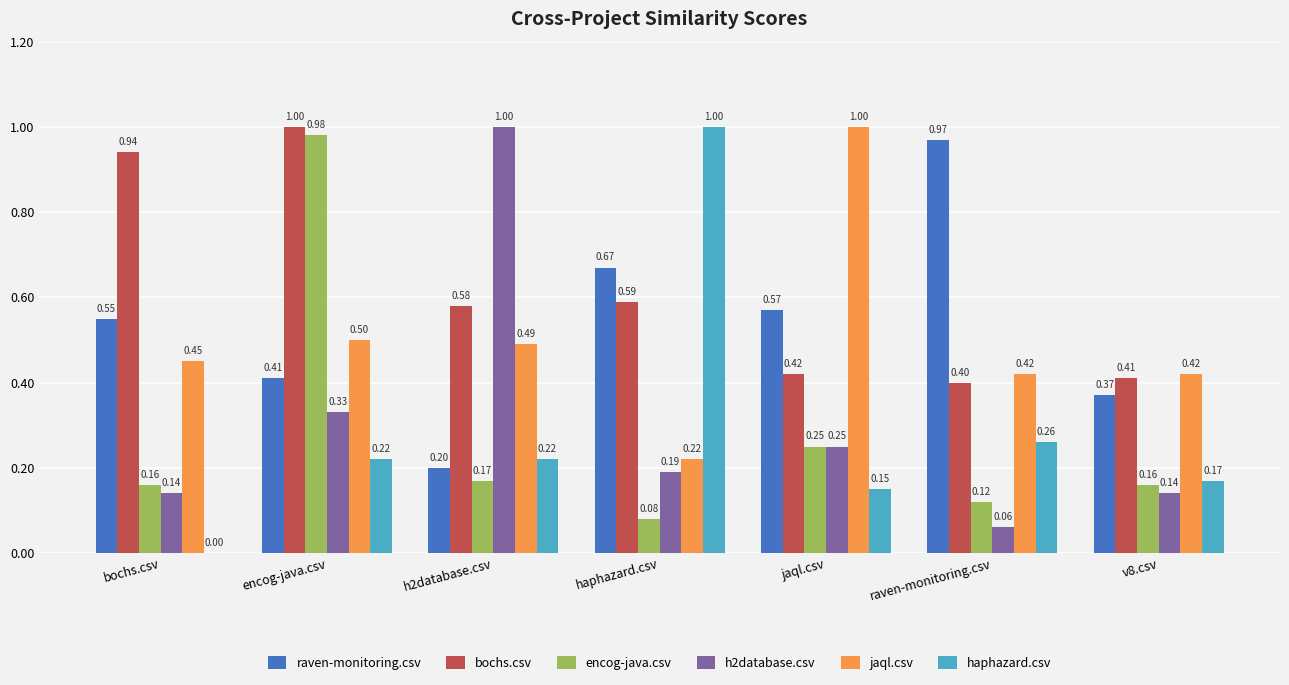

Which category has the highest value in the bochs.csv series?

encog-java.csv